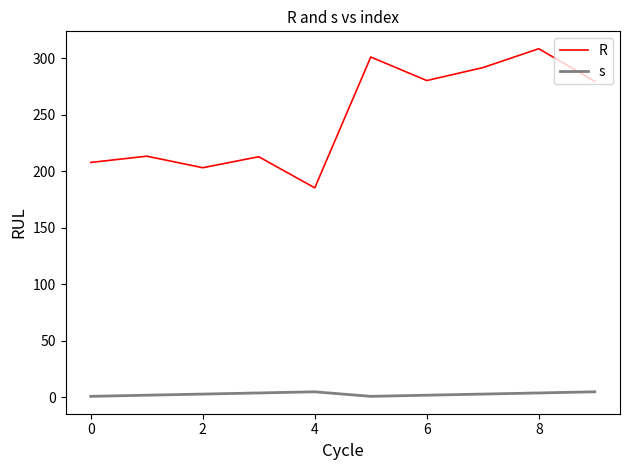

List the series in order of their overall mean, lowest first.

s, R